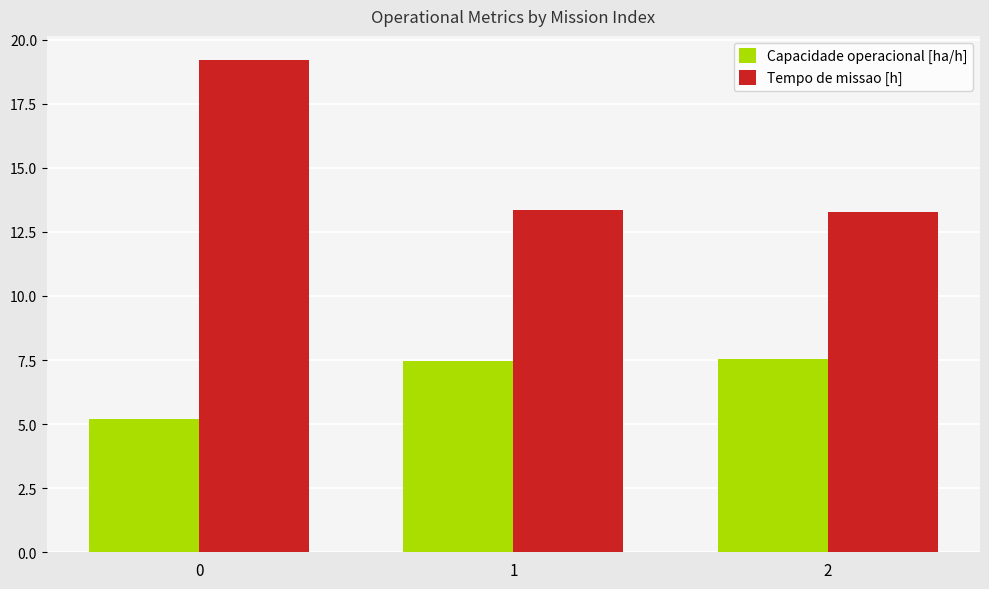

What is the highest value of the Tempo de missao [h] series?

19.2